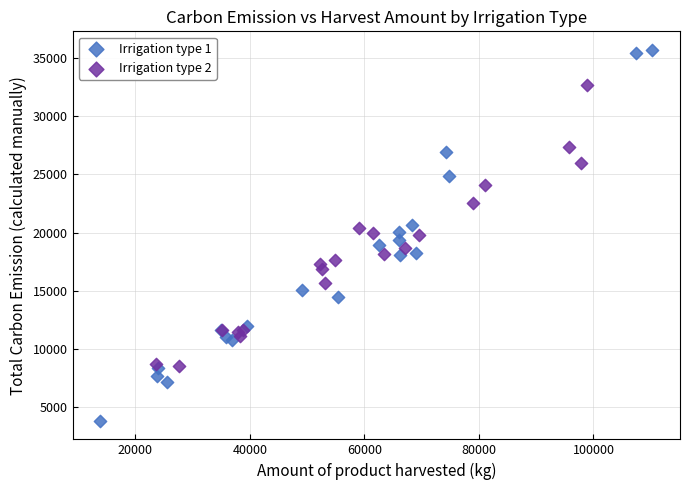

Which series contains the lowest Y value?

Irrigation type 1